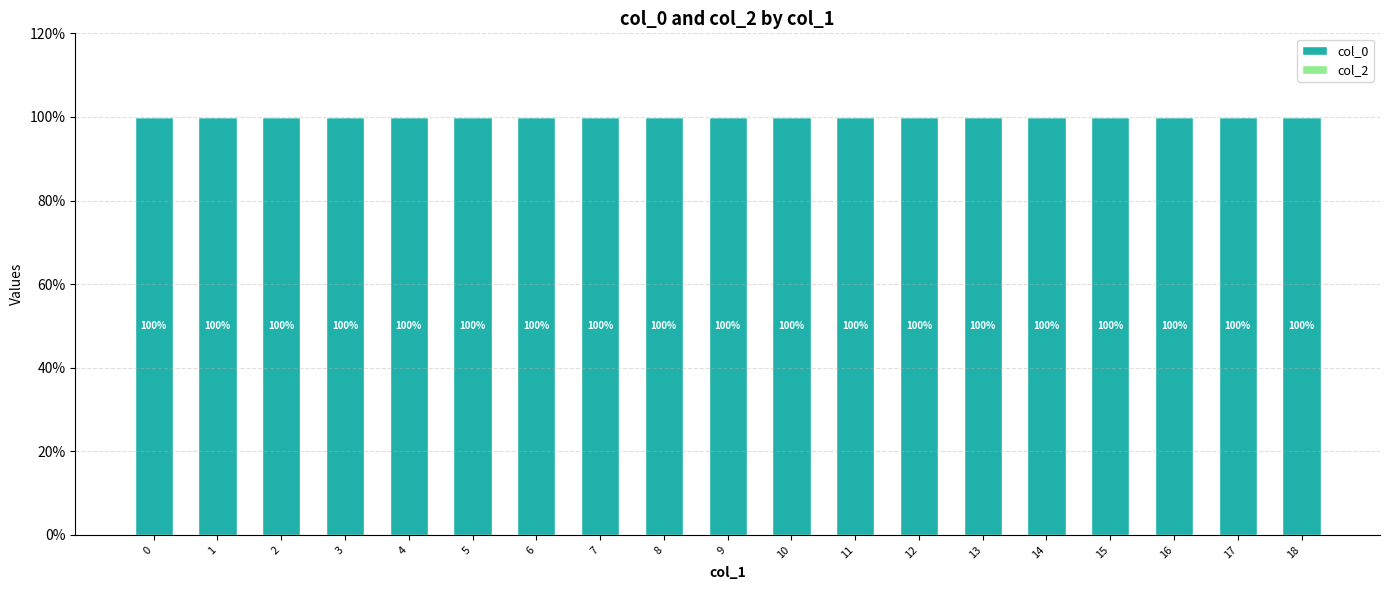

How many bars are there in each group?

2